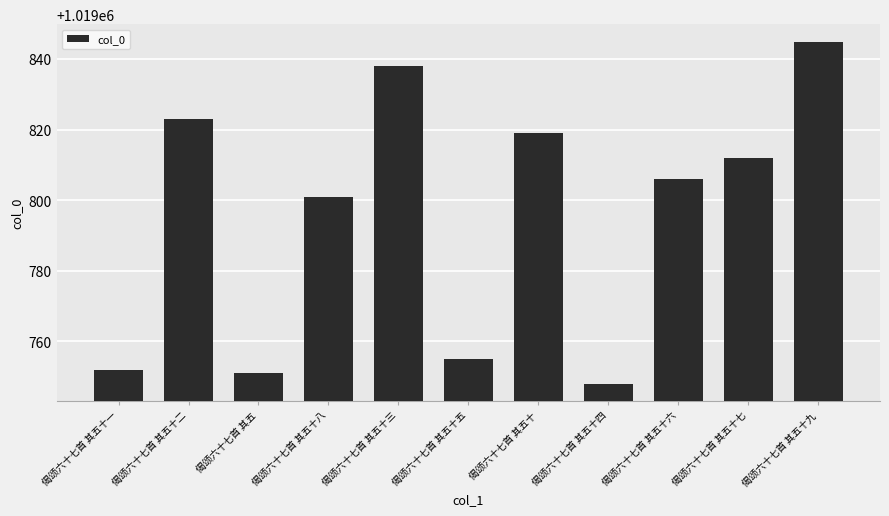

What is the difference between the second highest and second lowest values?

87